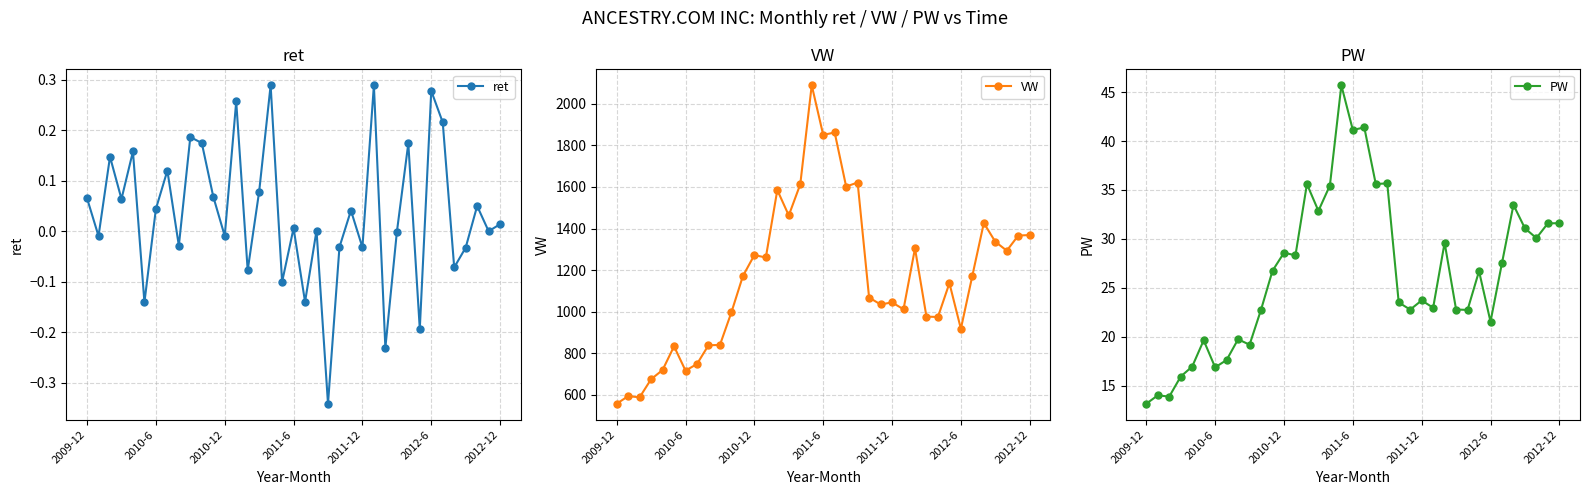

How many values in the PW series exceed 26?

19